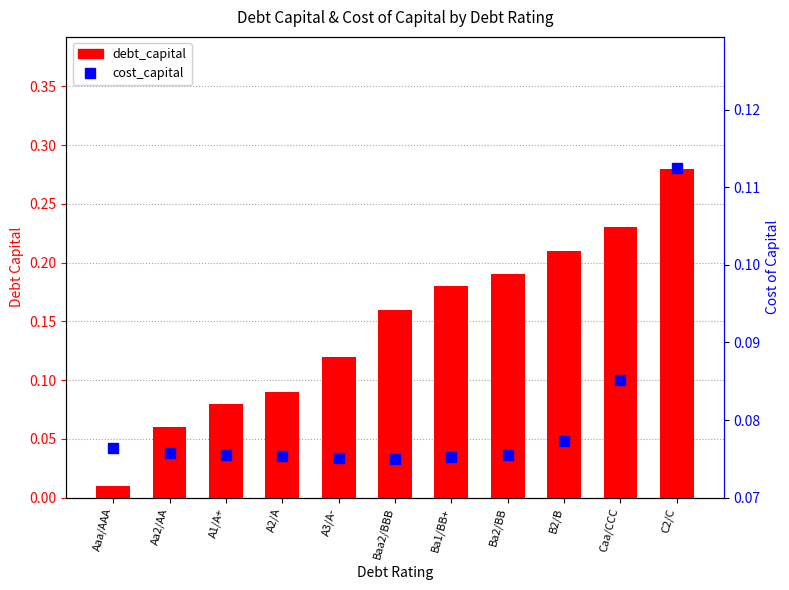

What is the label of the 2nd bar from the right?

Caa/CCC